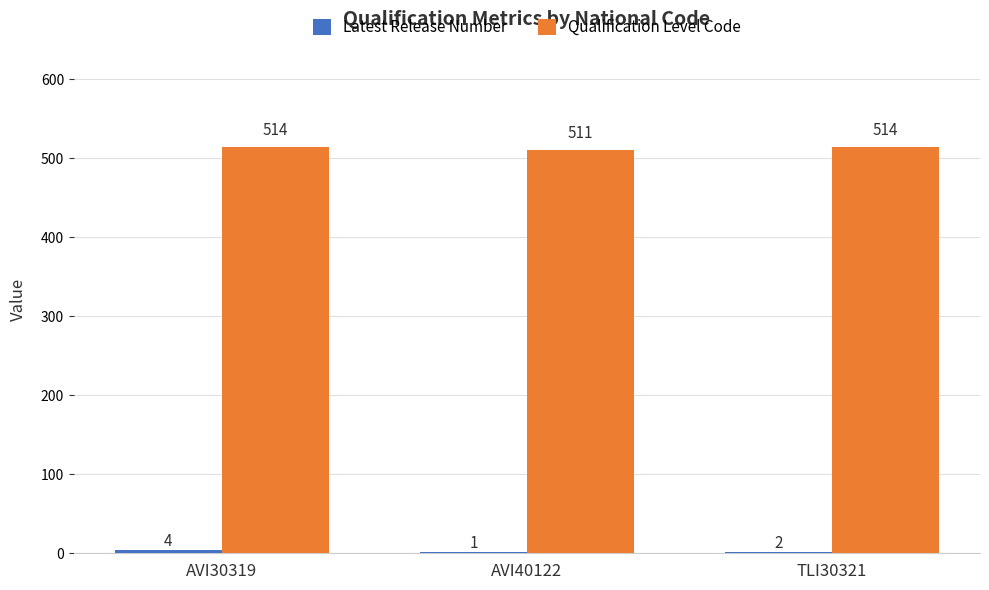

At which label is Qualification Level Code closest to 512?

AVI40122